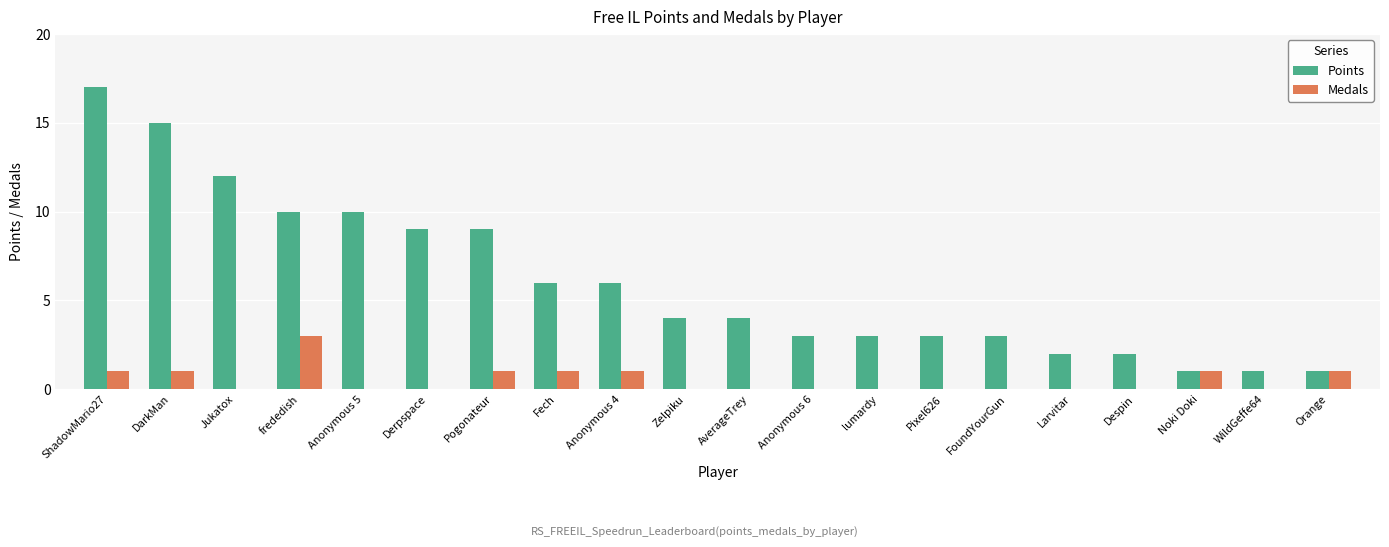

Are the bars horizontal?

No